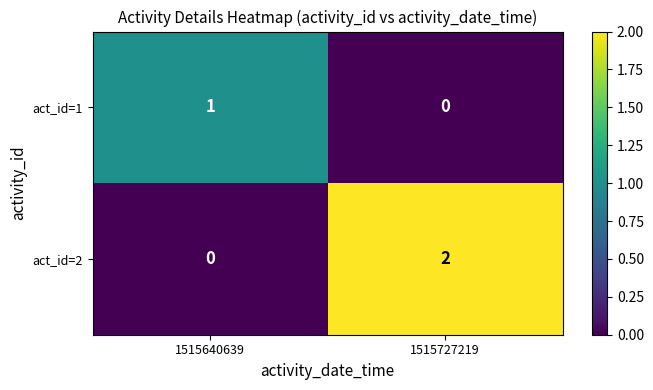

Reading left to right, transcribe all the data shown in this chart.

act_id=1: 1515640639=1	1515727219=0
act_id=2: 1515640639=0	1515727219=2